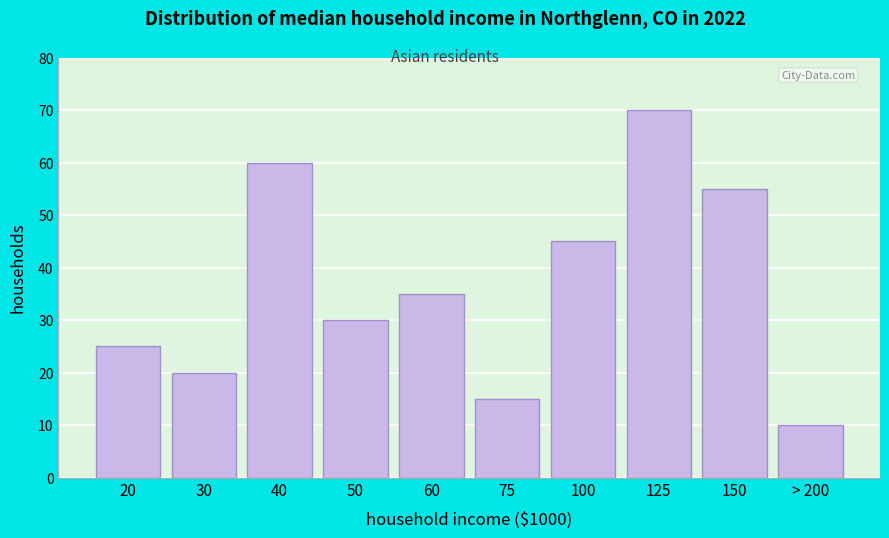

Reading left to right, extract all data points from this chart.

25	20	60	30	35	15	45	70	55	10